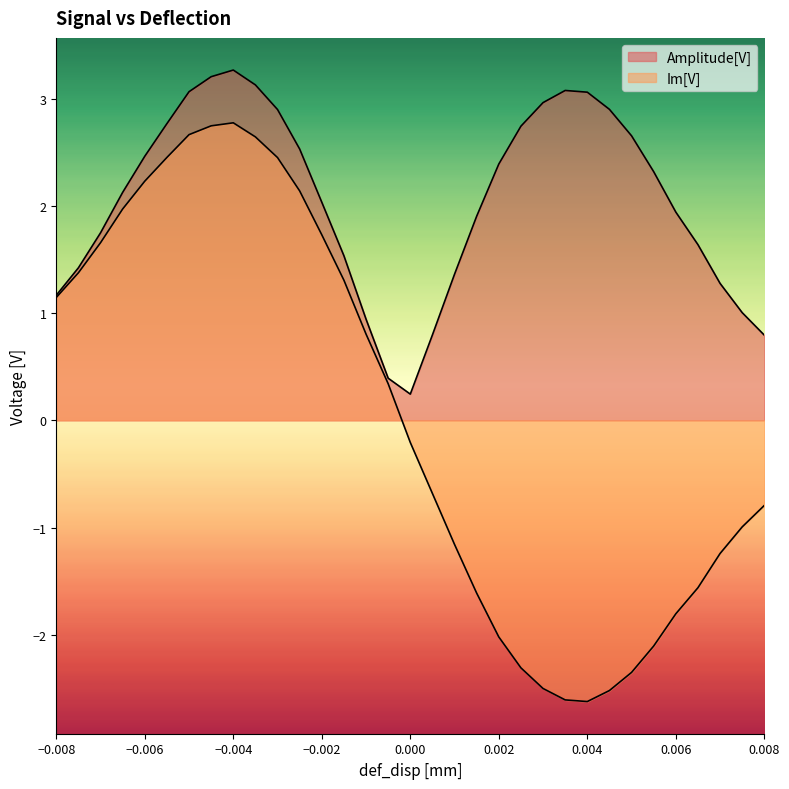

True or false: Amplitude[V] has a value of 3.1 at -0.0035.

True